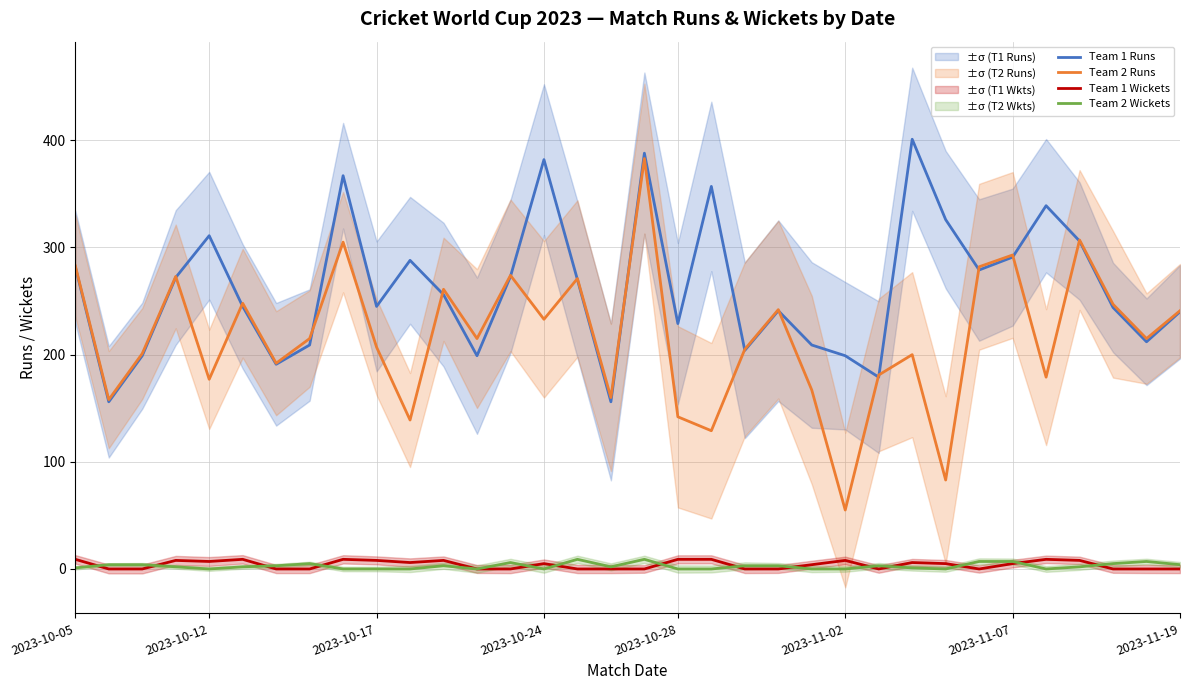

What is the total value across all series at 25?

608